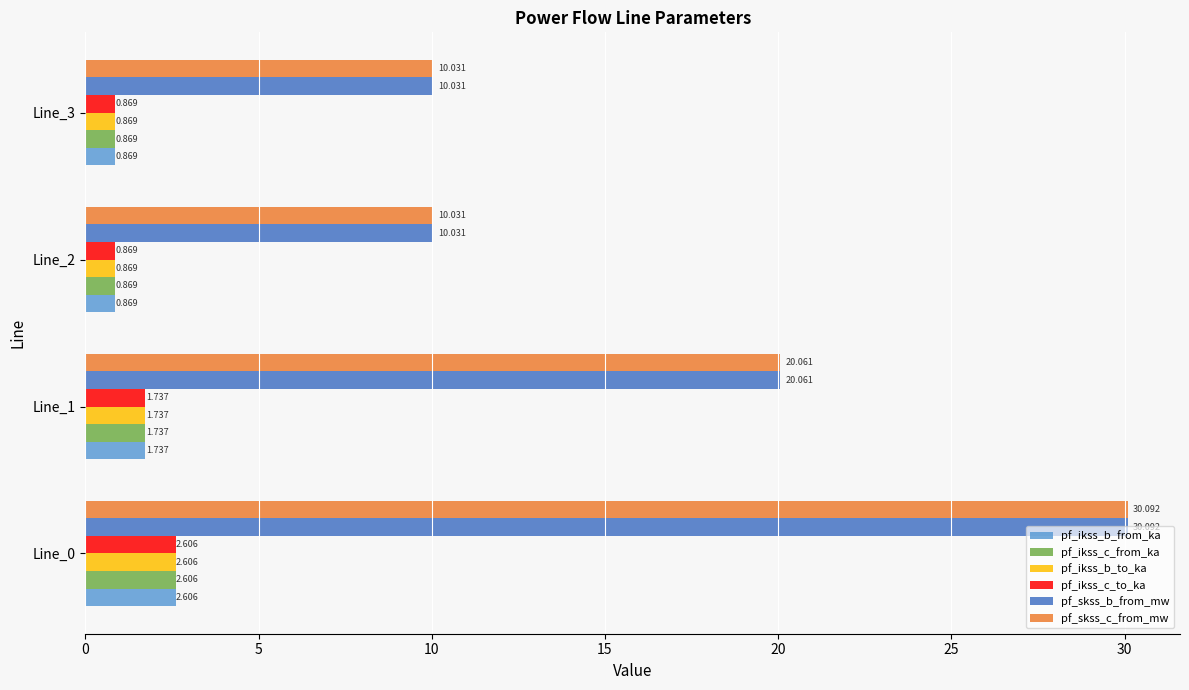

Is the value of pf_ikss_b_to_ka at Line_2 greater than the value of pf_skss_b_from_mw at Line_0?

No